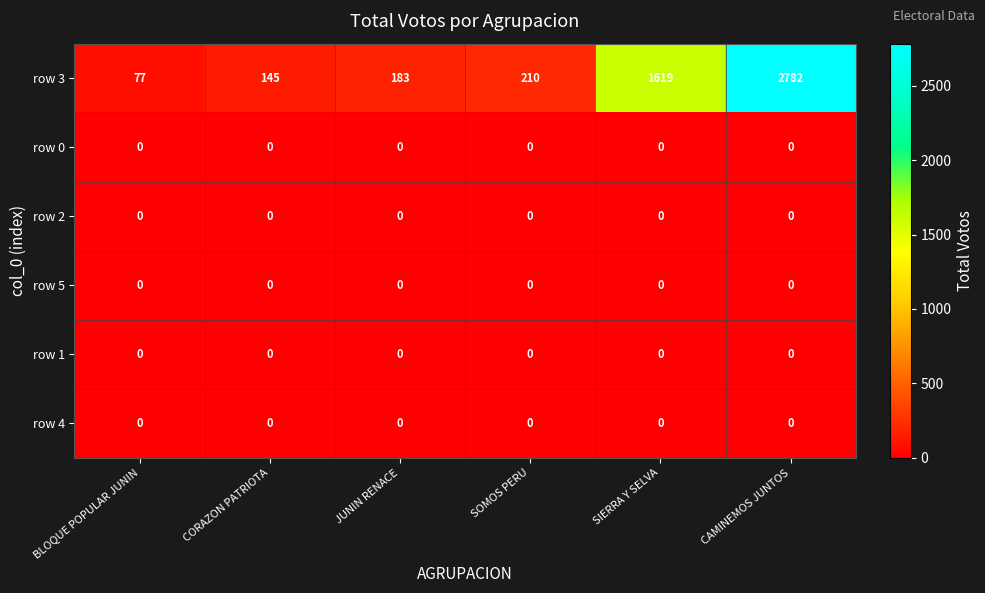

True or false: row 1 has a value of 0 at SOMOS PERU.

True